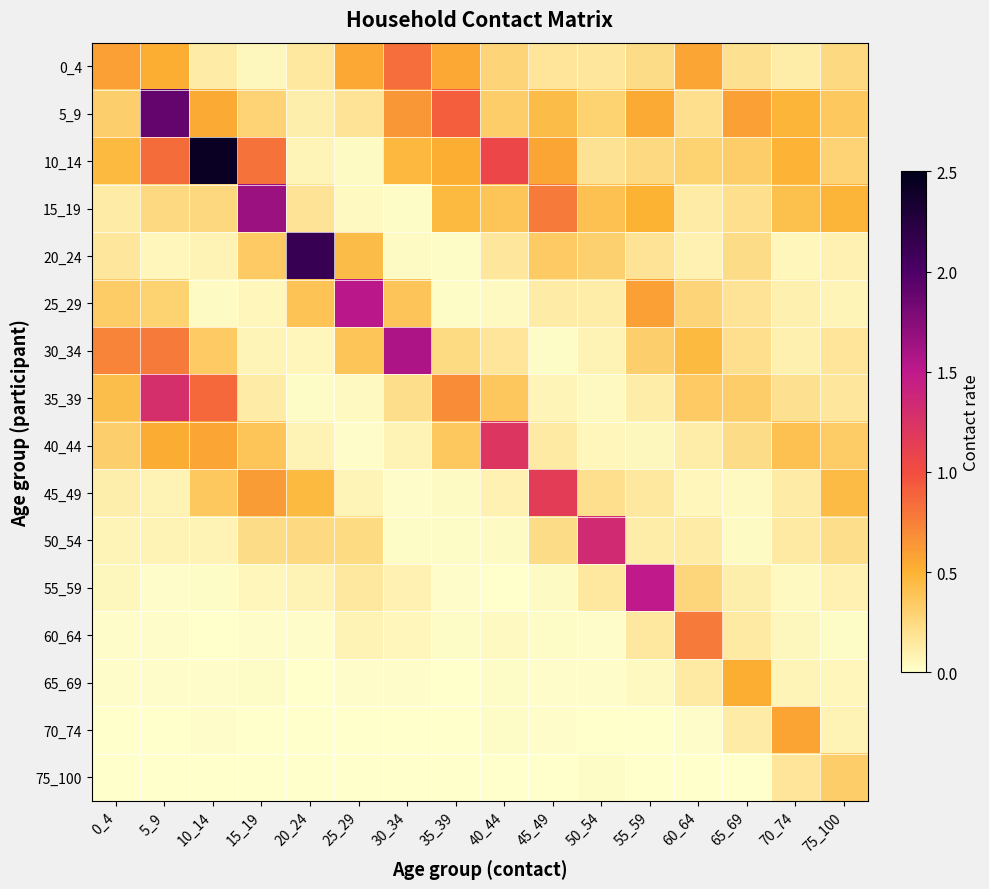

At how many categories does at least one series exceed 0?

16